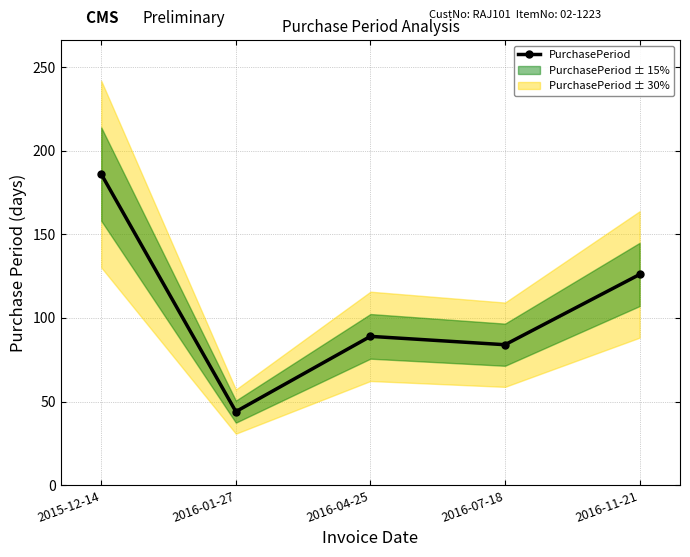

What is the difference between the maximum and second lowest values?

102